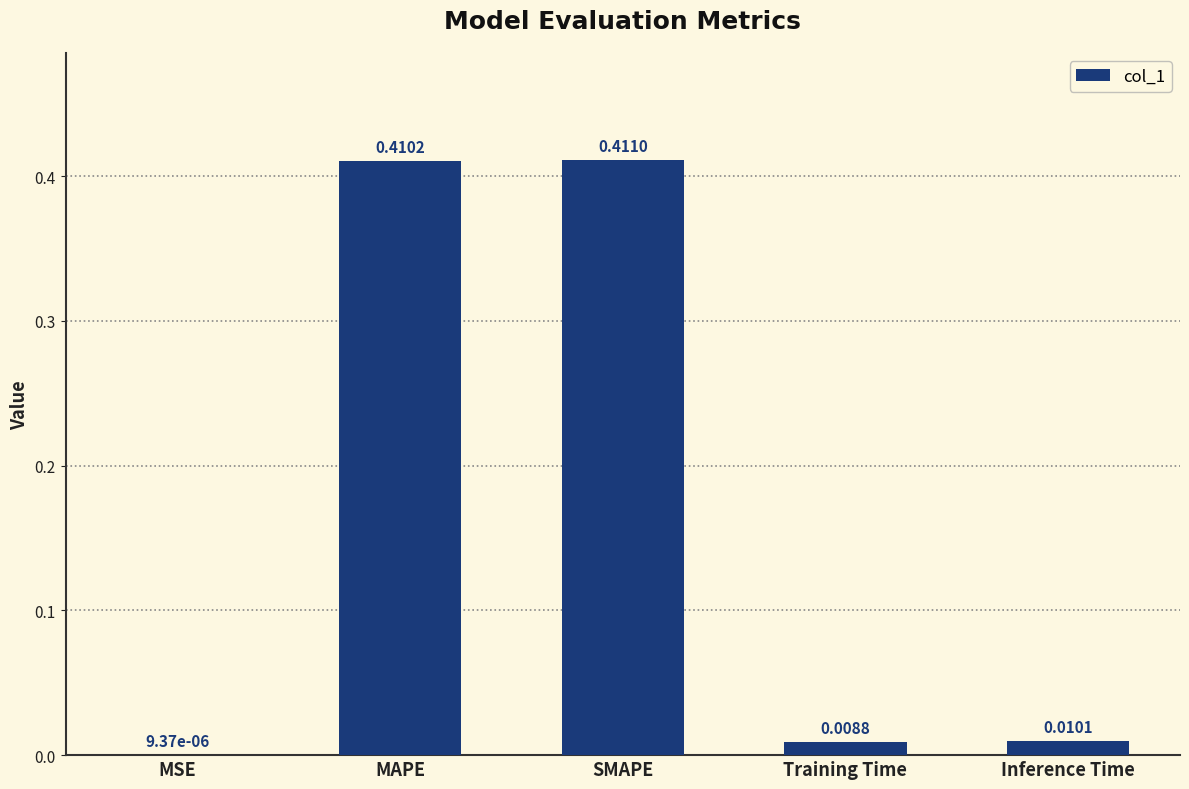

At which category does the chart reach its peak across all series?

SMAPE